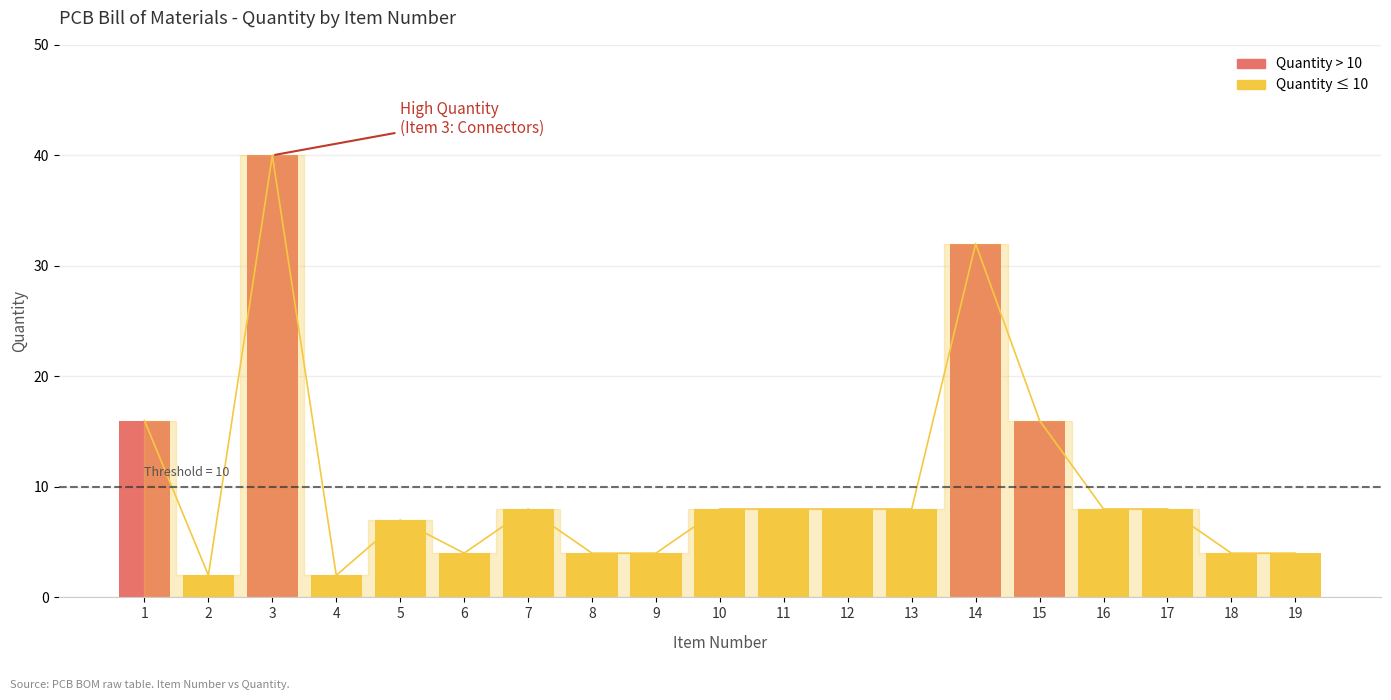

How many bars are there in total?

19